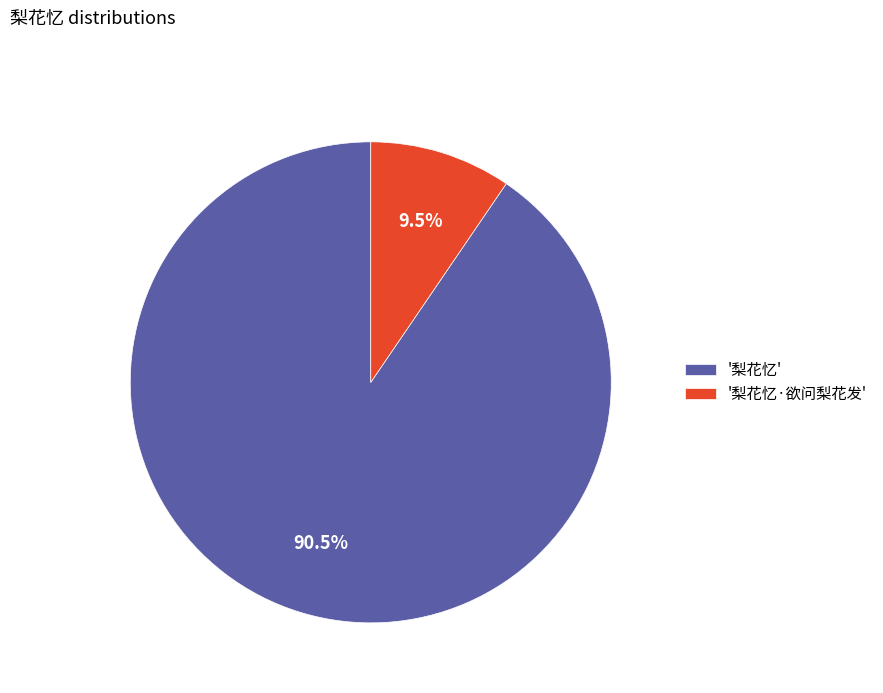

What is the total percentage of '梨花忆·欲问梨花发' and '梨花忆'?

100.0%